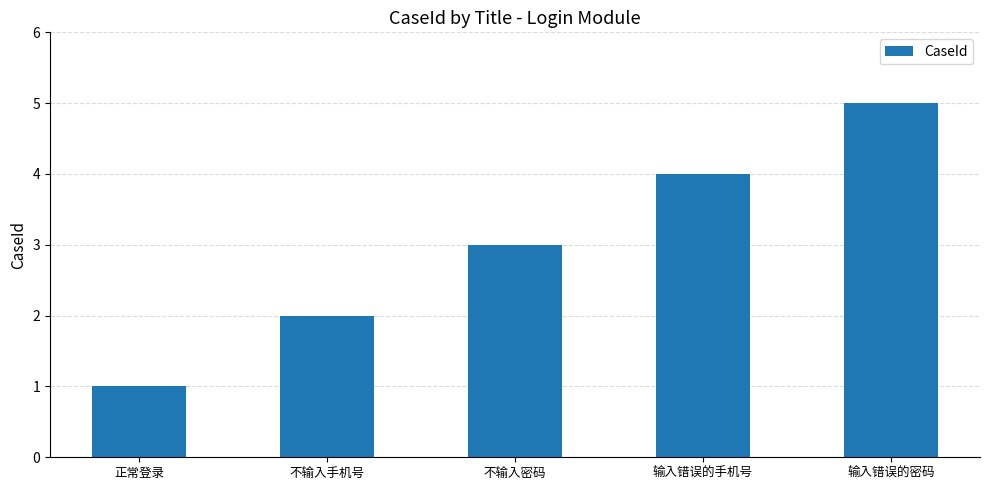

What is the difference between the maximum and minimum values?

4